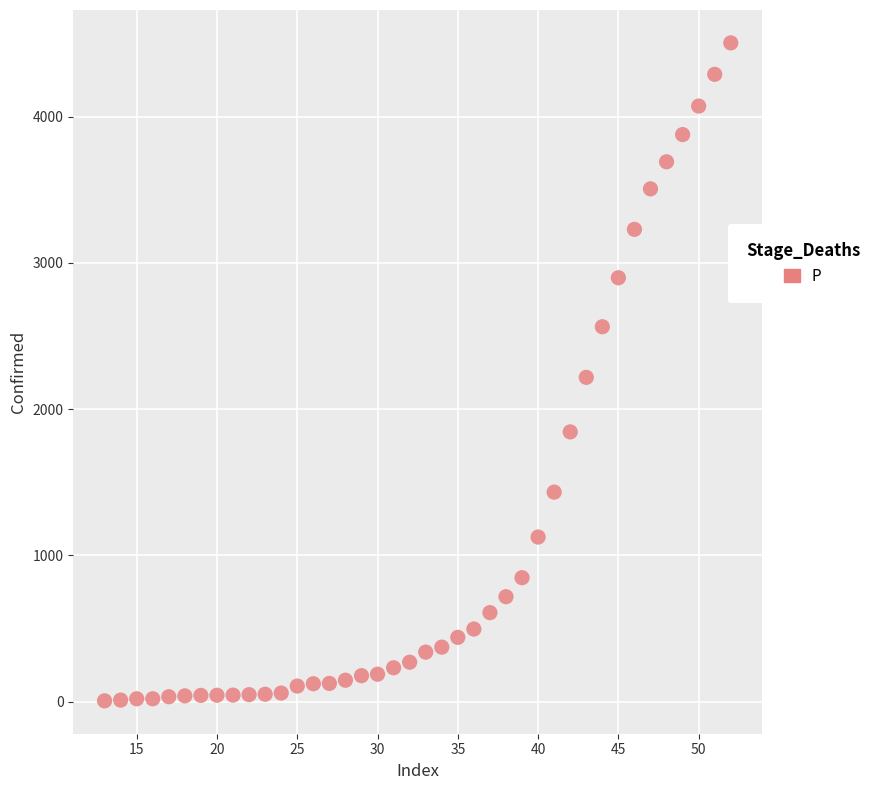

What is the range of Y values (max minus min)?

4499